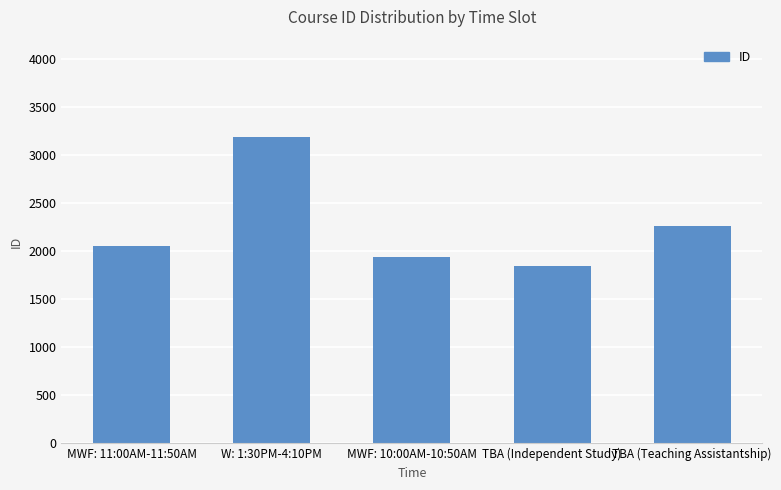

How many bars are there in total?

5